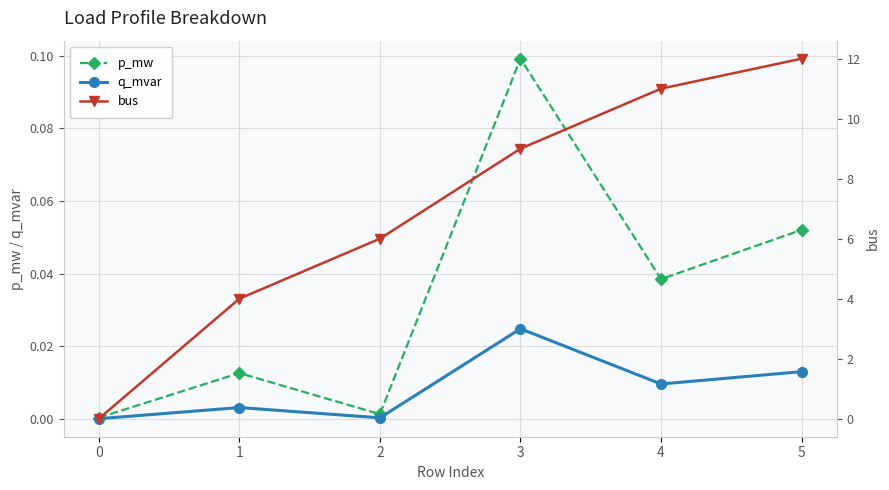

How many series are shown in this chart?

3